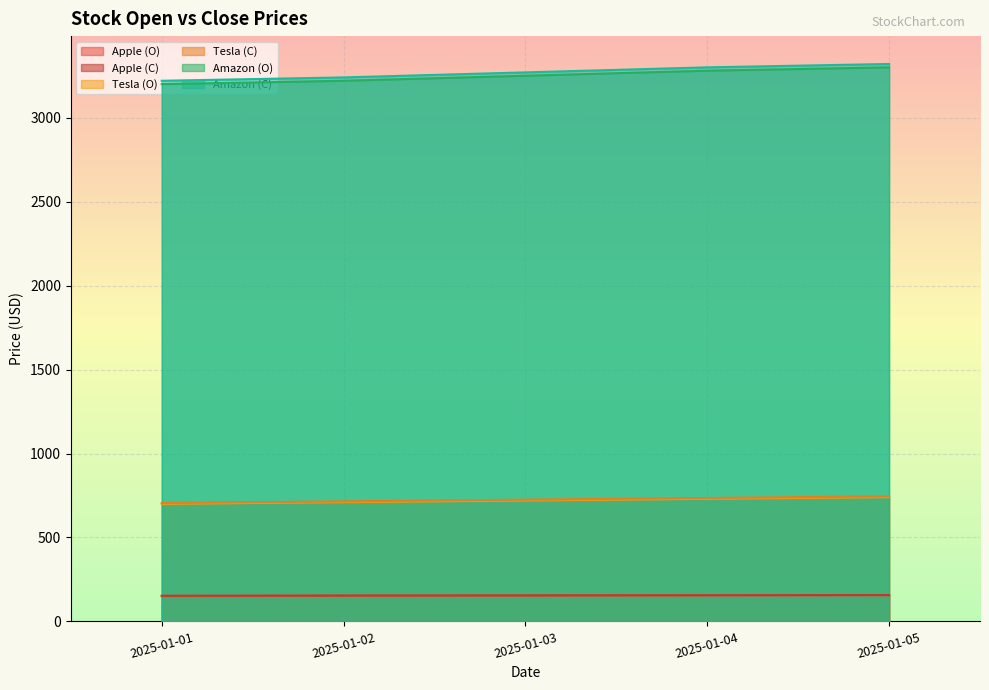

At which label does Apple (C) reach its minimum?

2025-01-01